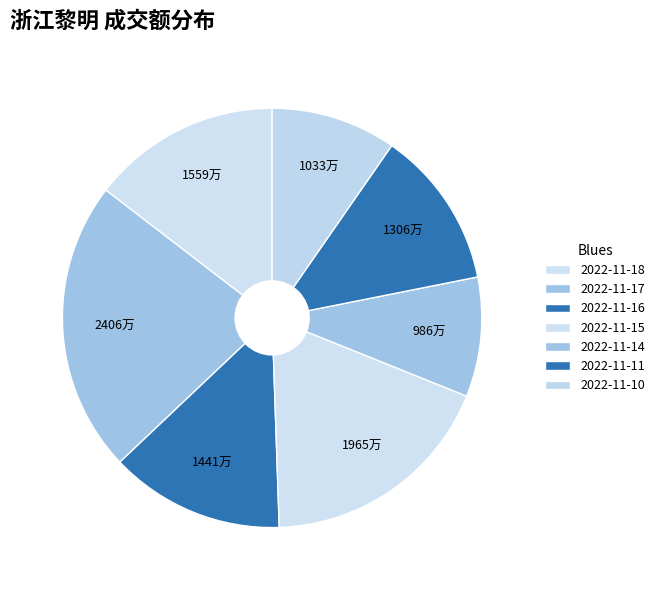

How many slices are in this pie chart?

7